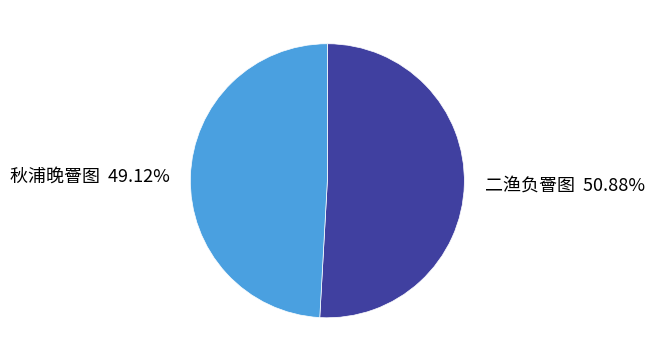

Between 秋浦晚罾图 and 二渔负罾图, which is larger?

二渔负罾图